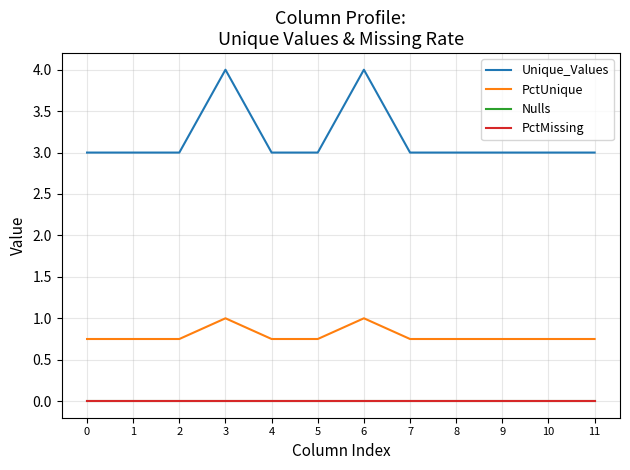

The PctMissing series shows 0.0 at 6. True or false?

True